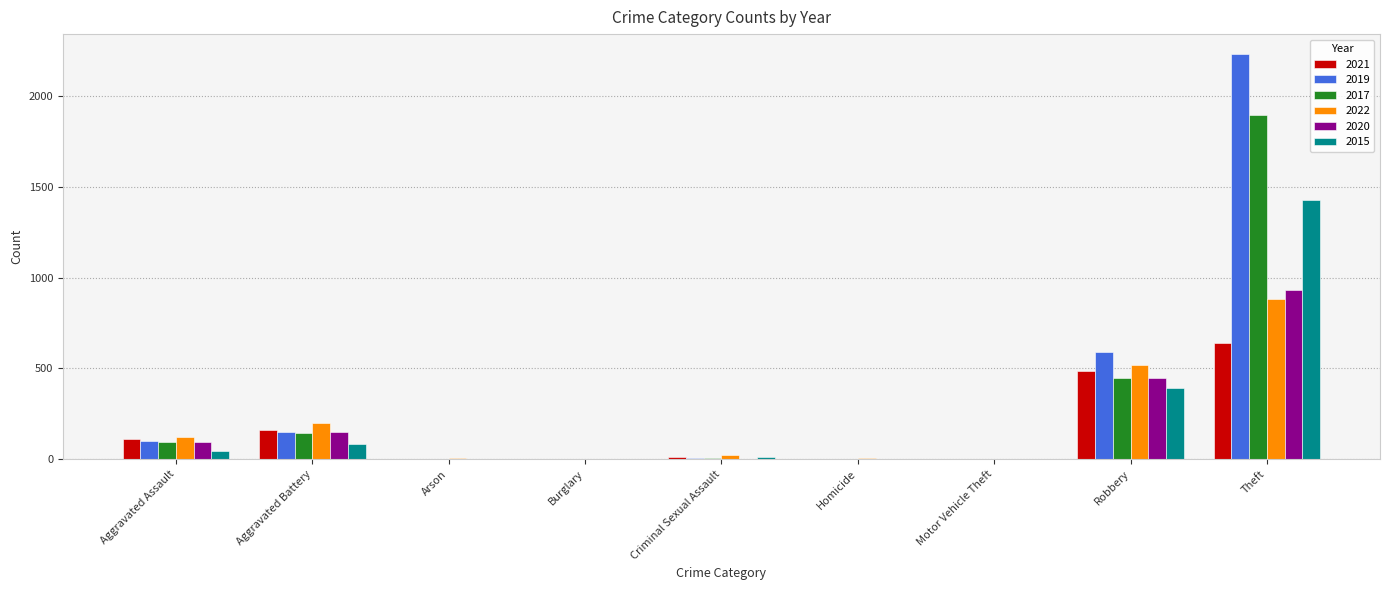

What is the sum of all 2015 values?

1968